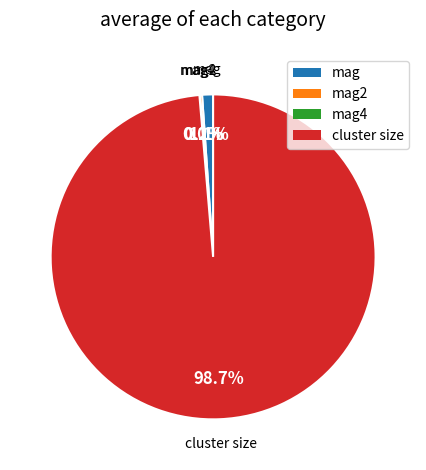

Is there any slice that represents more than half of the pie?

Yes